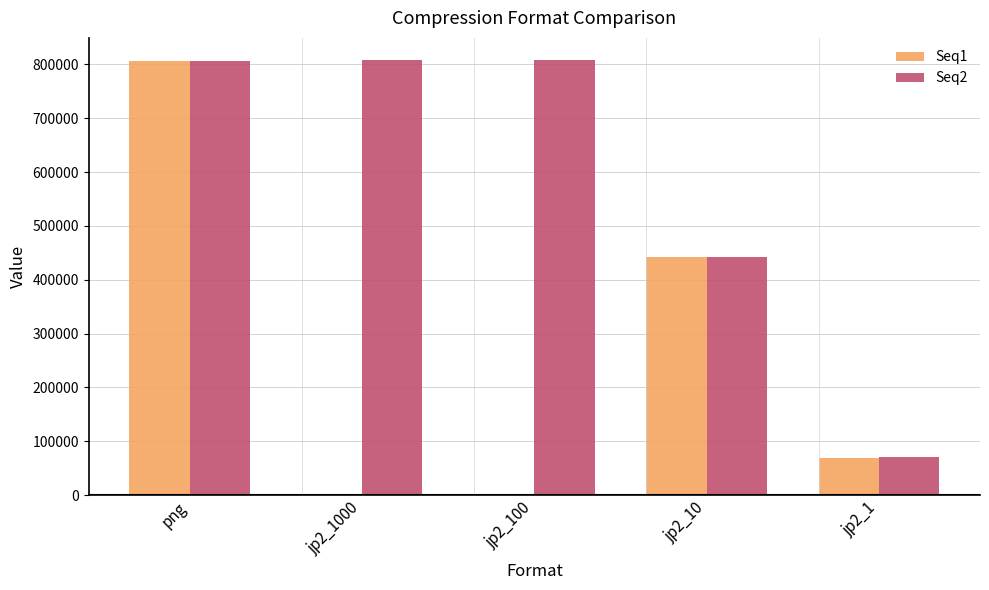

The value of Seq2 at png is 807216. True or false?

True